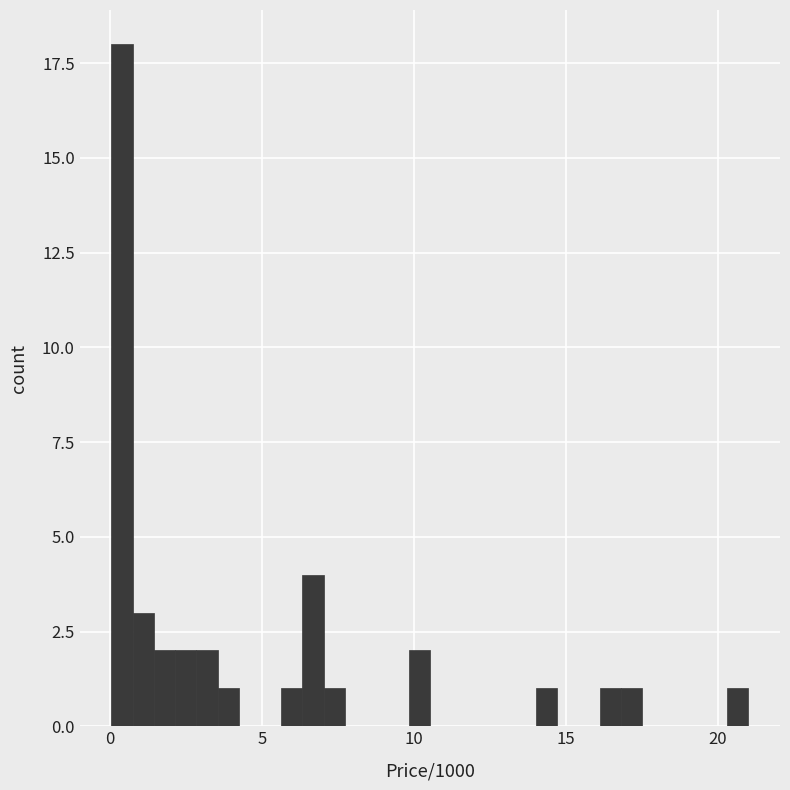

Around what value on the x-axis is the tallest bar? Give the approximate position of its centre, as read against the axis.

0.5